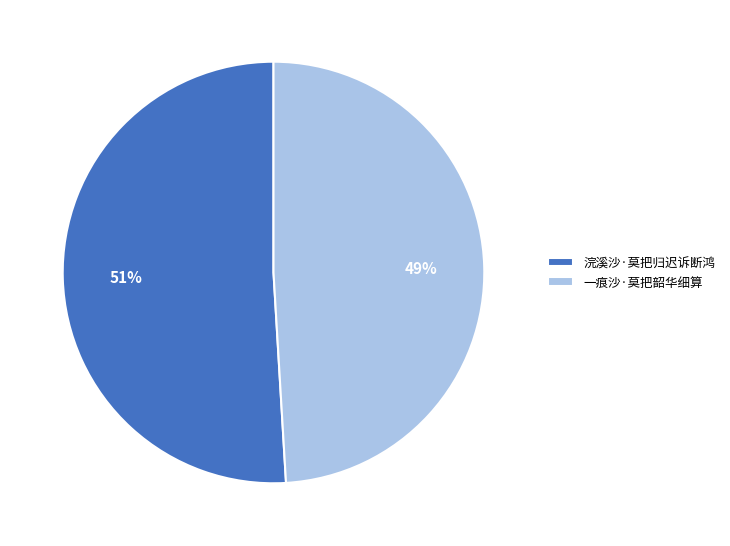

How many segments does this pie chart have?

2